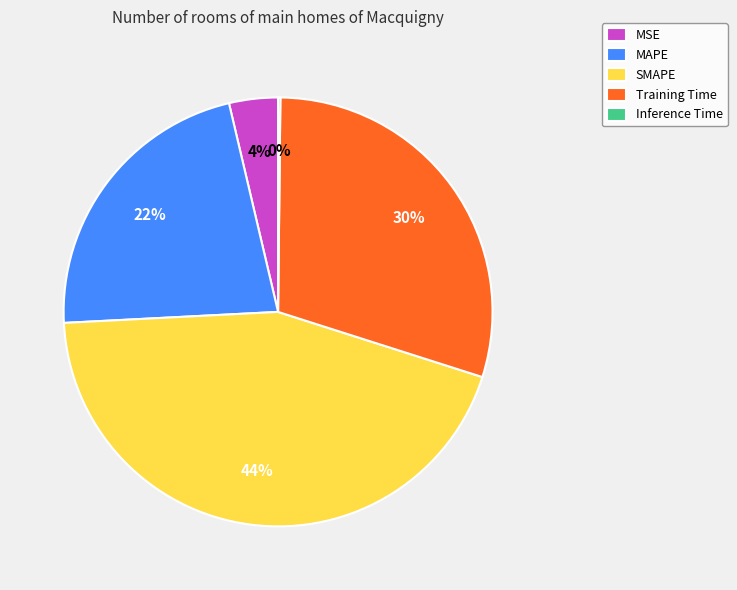

To the nearest percent, what is the difference between the MAPE and MSE slice percentages?

18%